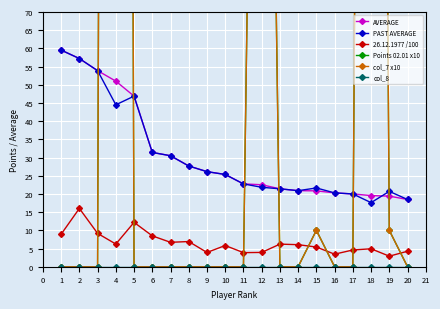

What is the greatest value displayed?

1420.0